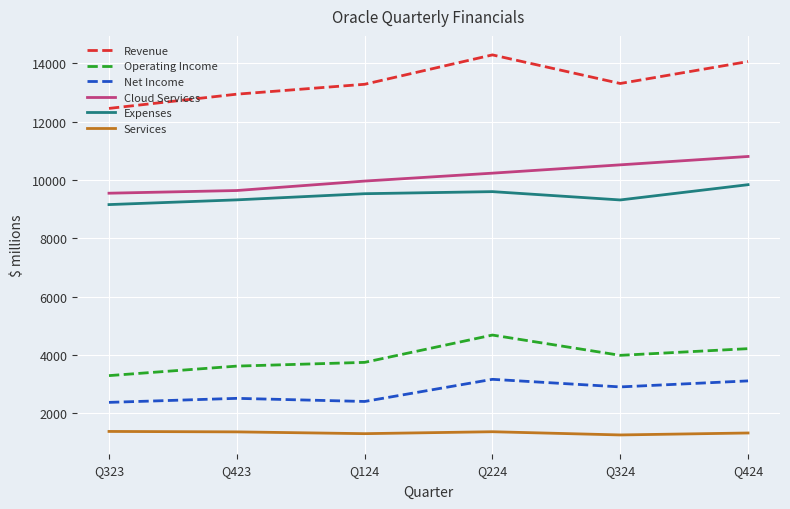

Rank the series at Q224 from highest to lowest value.

Revenue, Cloud Services, Expenses, Operating Income, Net Income, Services